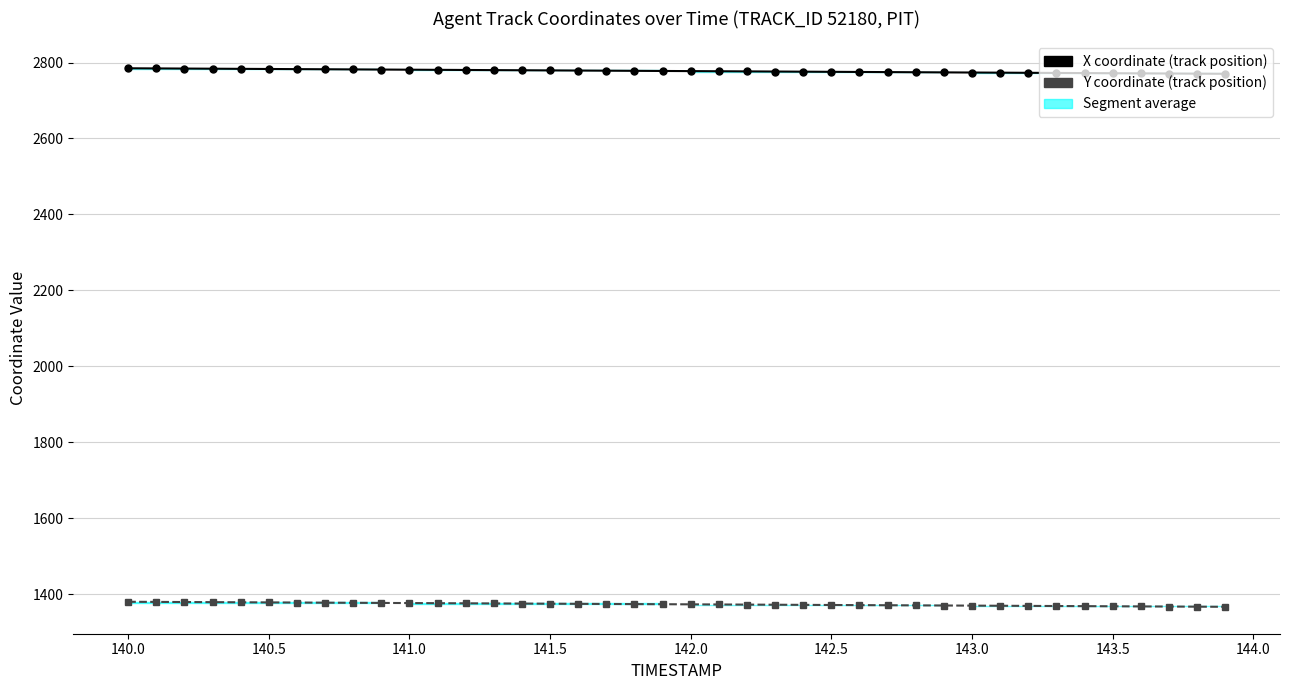

The value of X coordinate at 29 is 584.0. True or false?

False